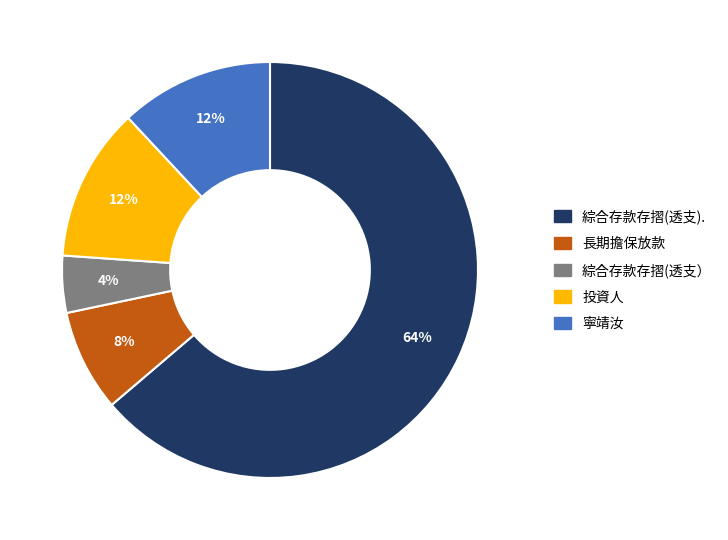

To the nearest percent, what percentage of the pie is 寧靖汝?

12%